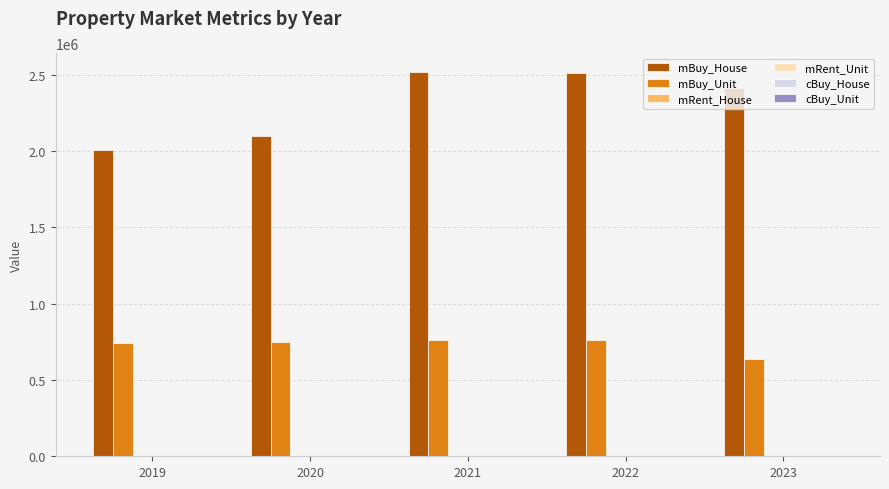

Which series has the largest total across all categories?

mBuy_House